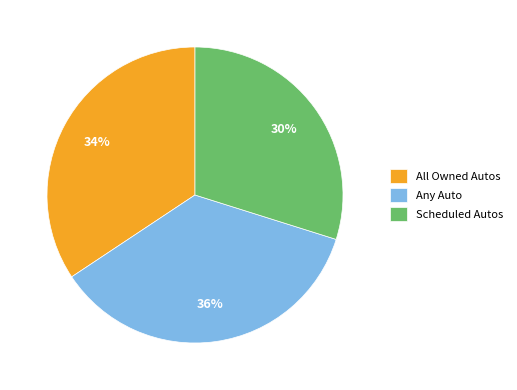

To the nearest percent, what portion does Scheduled Autos represent?

30%